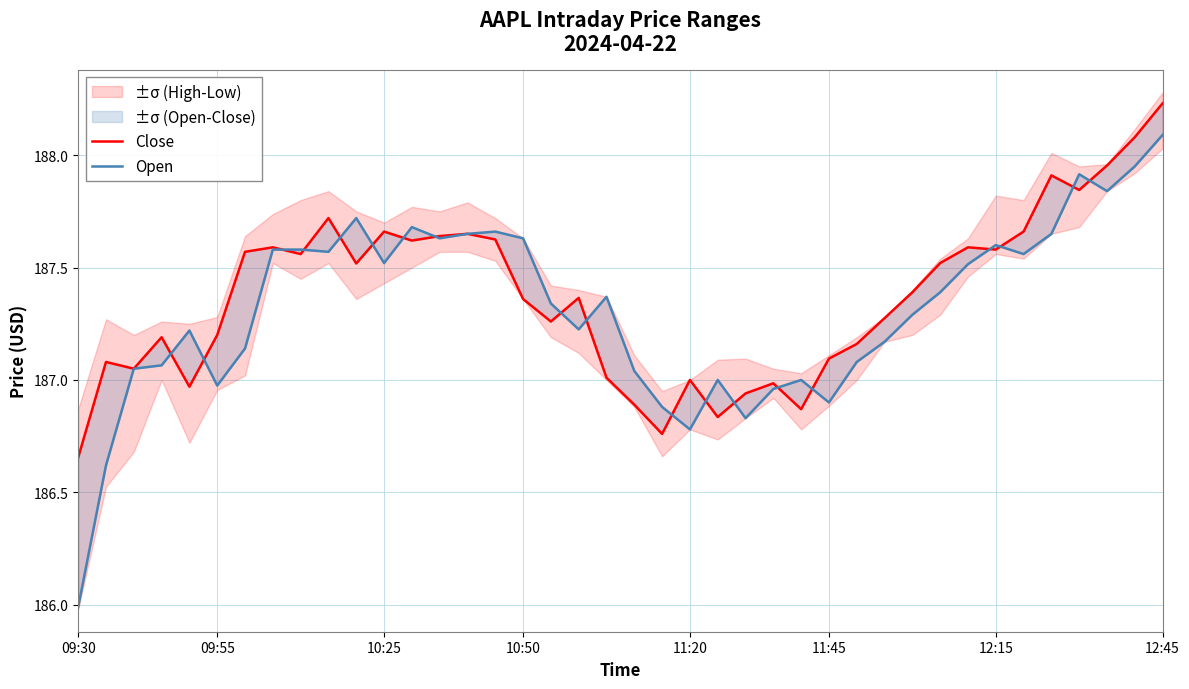

In Close, how many points are higher than both neighbors (excluding endpoints)?

11